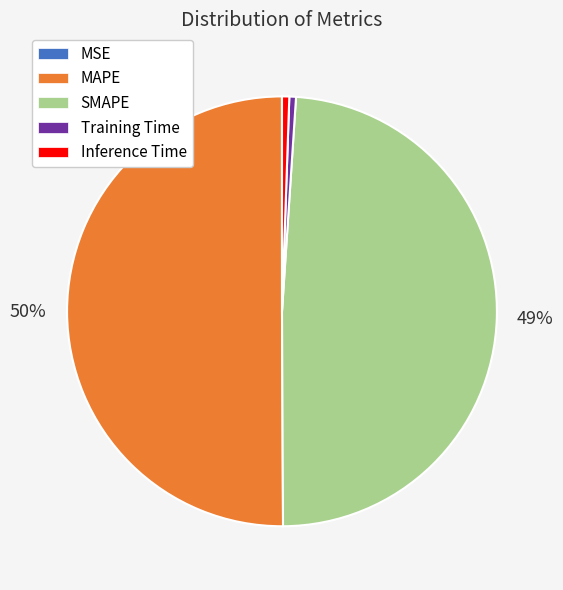

What is the majority slice?

MAPE